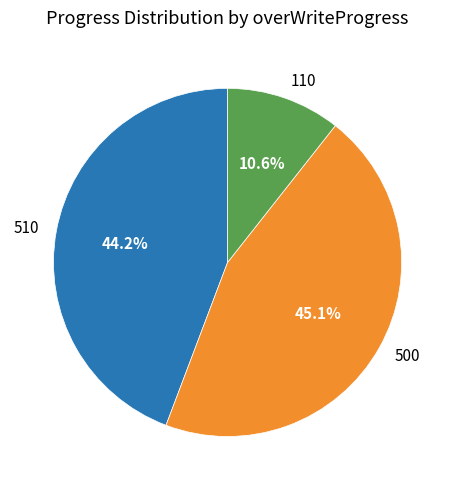

The 110 slice represents 11% of the pie. True or false?

True